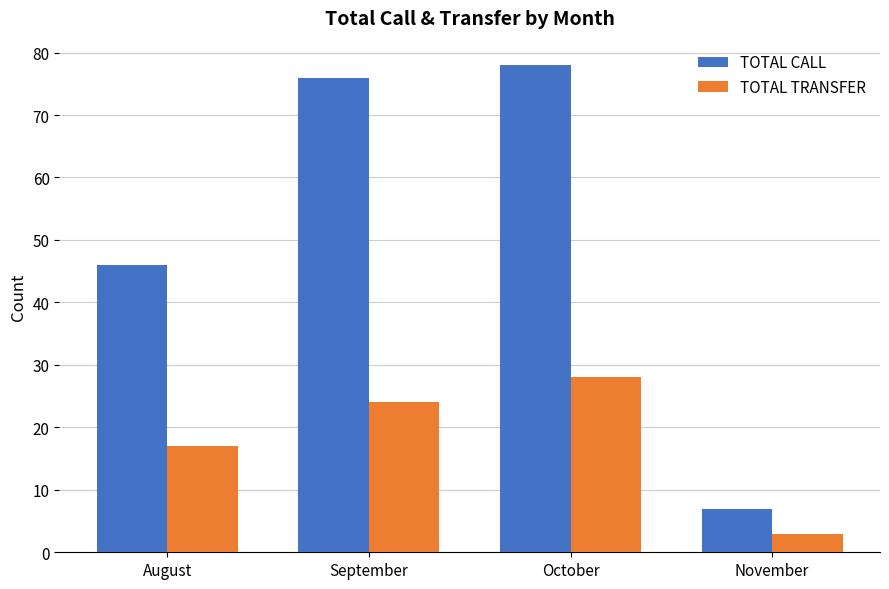

The TOTAL TRANSFER series shows 3 at November. True or false?

True